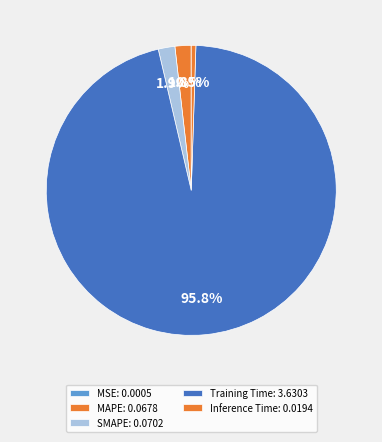

What percentage is NOT represented by Inference Time?

99.5%